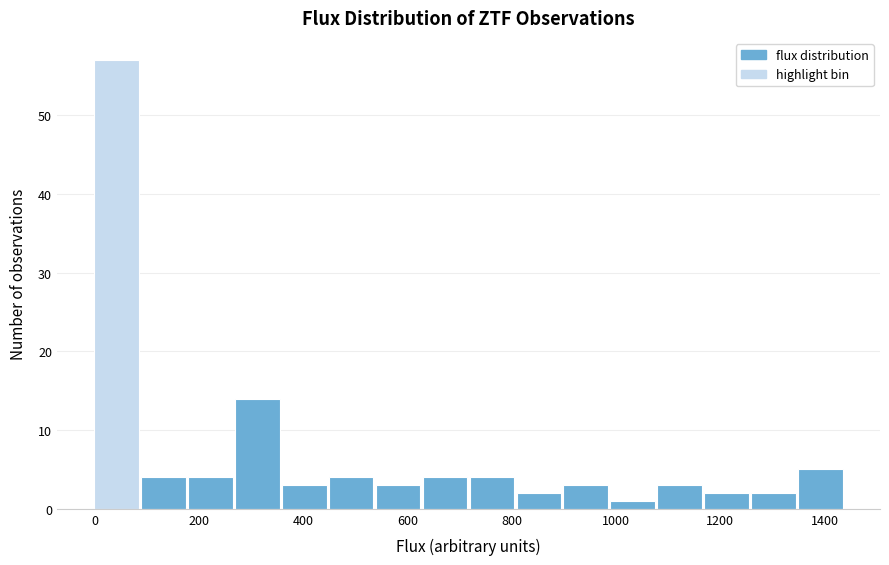

What is the height of the bar covering 440 to 540 on the x-axis? Neither the bar edges nor the heights are printed on the chart, so give them approximately, as read against the axes.

4